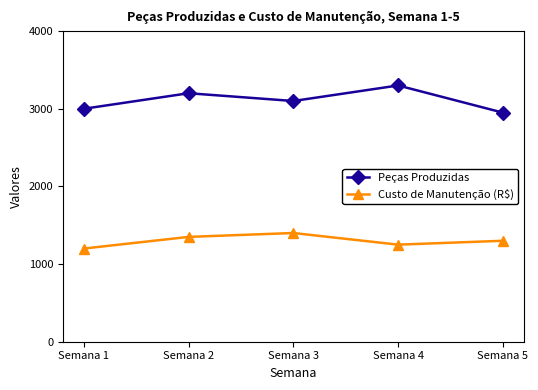

True or false: Custo de Manutenção (R$) has a value of 1764 at Semana 1.

False